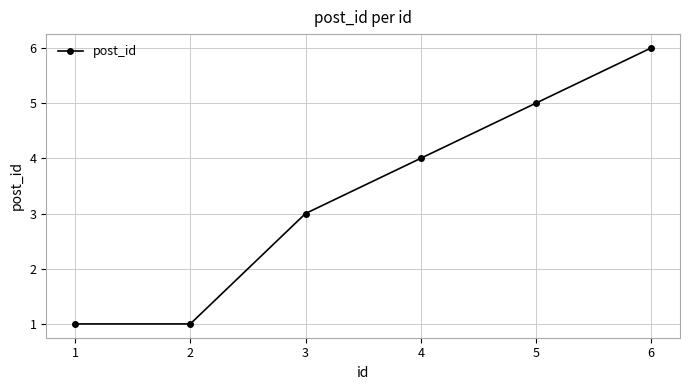

What is the difference between the second highest and minimum values?

4